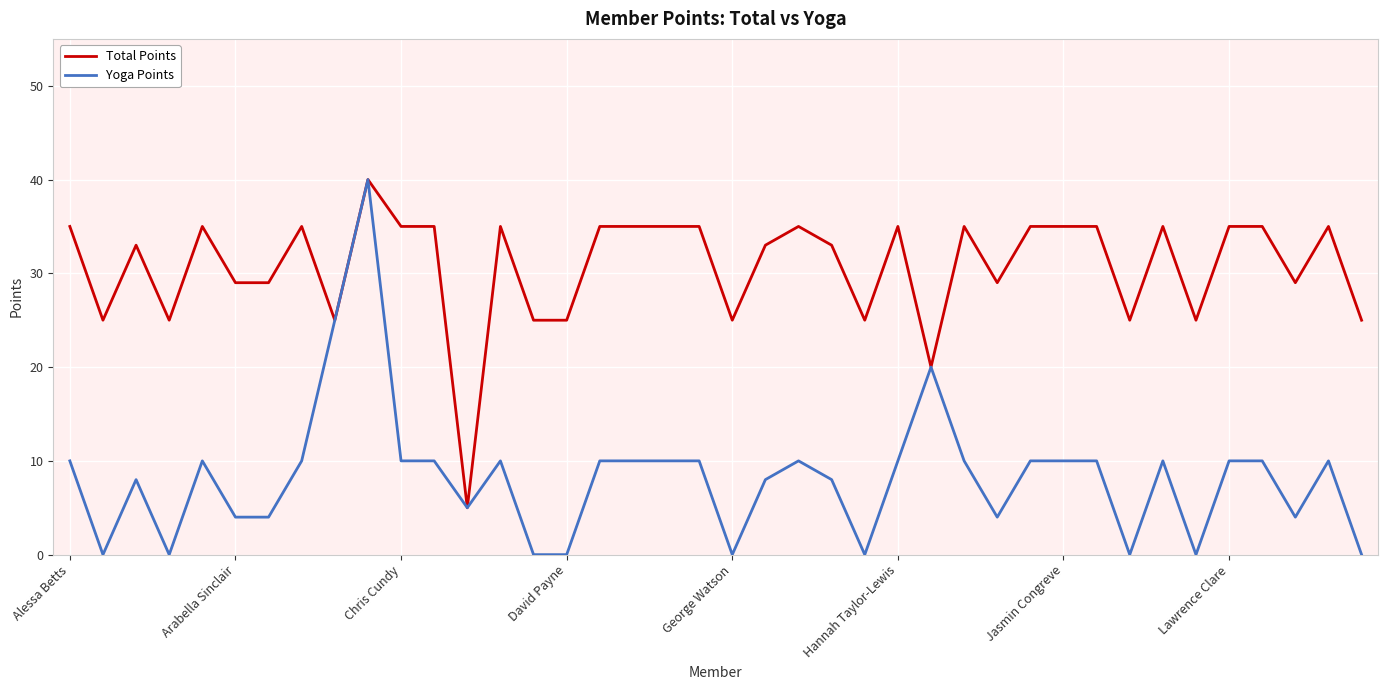

What is the maximum value for Total Points?

40